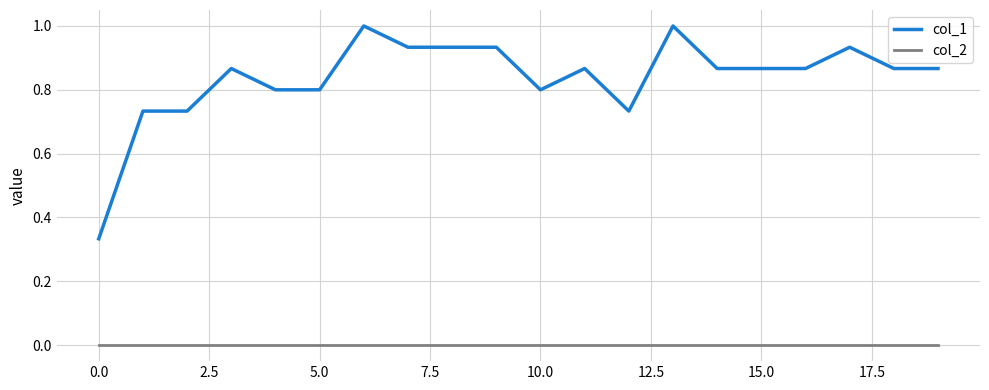

List the series in order of their peak value, lowest first.

col_2, col_1